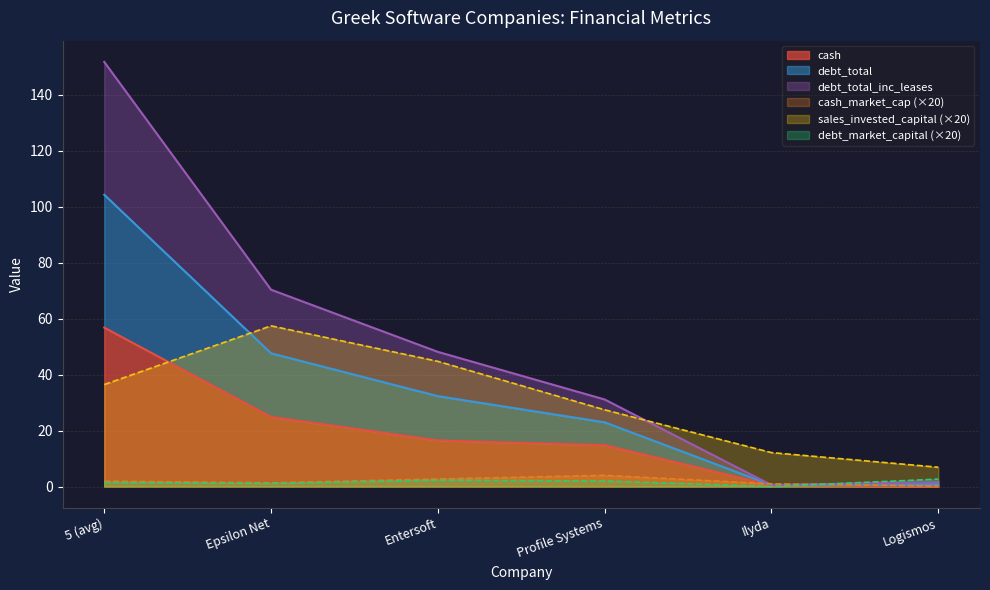

Does the chart have visible grid lines?

Yes